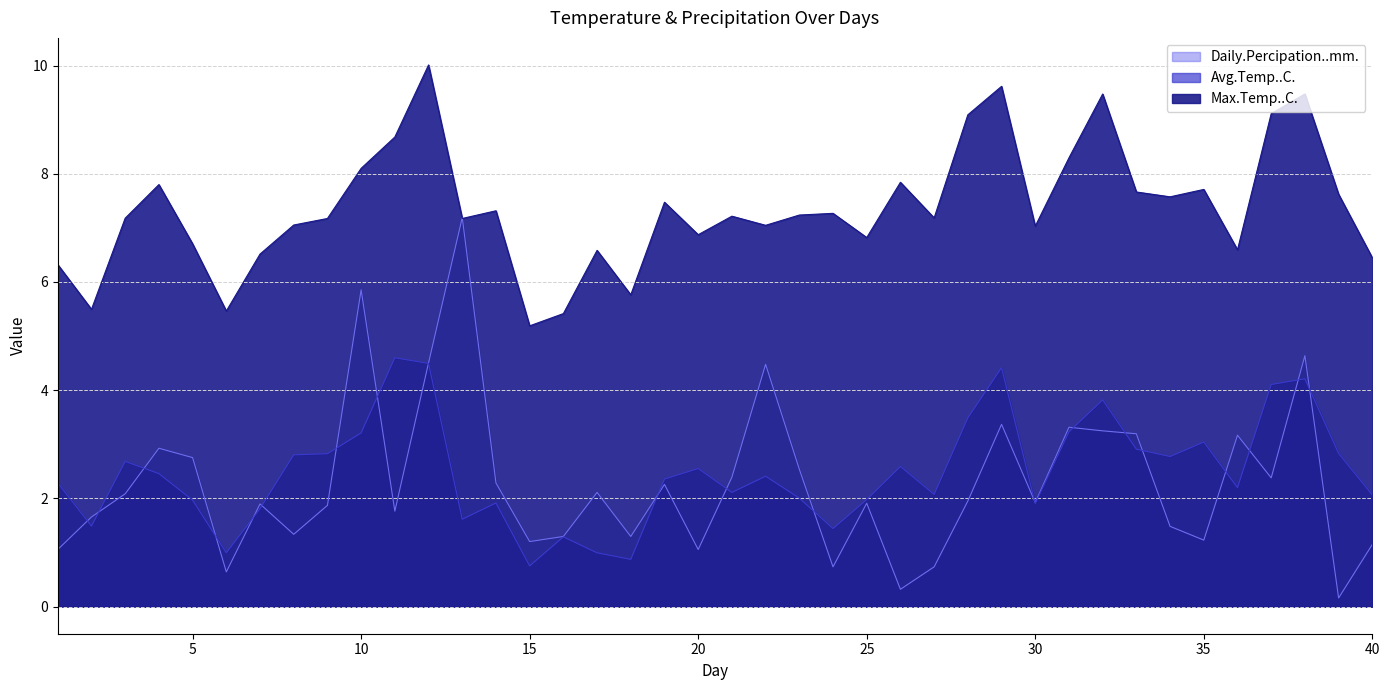

Reading left to right, transcribe all the data shown in this chart.

Avg.Temp..C.: 2.3	1.5	2.7	2.5	2.0	1.0	1.8	2.8	2.8	3.2	4.6	4.5	1.6	1.9	0.8	1.3	1.0	0.9	2.4	2.6	2.1	2.4	2.0	1.4	2.0	2.6	2.1	3.5	4.4	1.9	3.2	3.8	2.9	2.8	3.0	2.2	4.1	4.2	2.8	2.1
Max.Temp..C.: 6.3	5.5	7.2	7.8	6.7	5.5	6.5	7.1	7.2	8.1	8.7	10.0	7.2	7.3	5.2	5.4	6.6	5.8	7.5	6.9	7.2	7.0	7.2	7.3	6.8	7.8	7.2	9.1	9.6	7.0	8.3	9.5	7.7	7.6	7.7	6.6	9.1	9.5	7.6	6.4
Daily.Percipation..mm.: 1.1	1.7	2.1	2.9	2.8	0.6	1.9	1.3	1.9	5.9	1.8	4.5	7.2	2.3	1.2	1.3	2.1	1.3	2.3	1.1	2.4	4.5	2.5	0.7	1.9	0.3	0.7	2.0	3.4	1.9	3.3	3.2	3.2	1.5	1.2	3.2	2.4	4.6	0.2	1.1